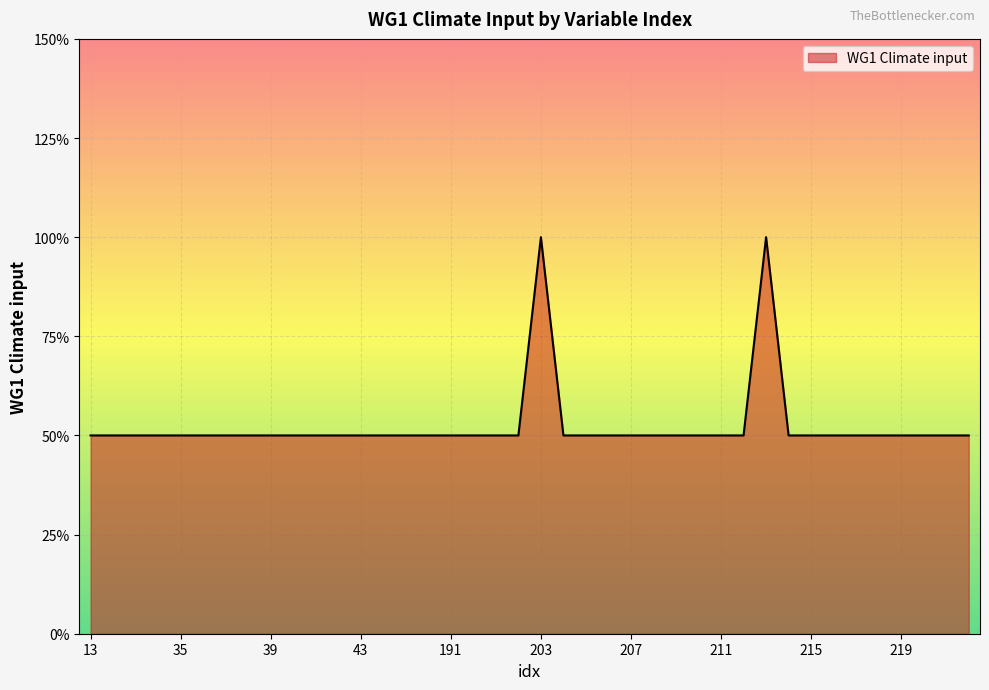

At which label is the value closest to 1?

13